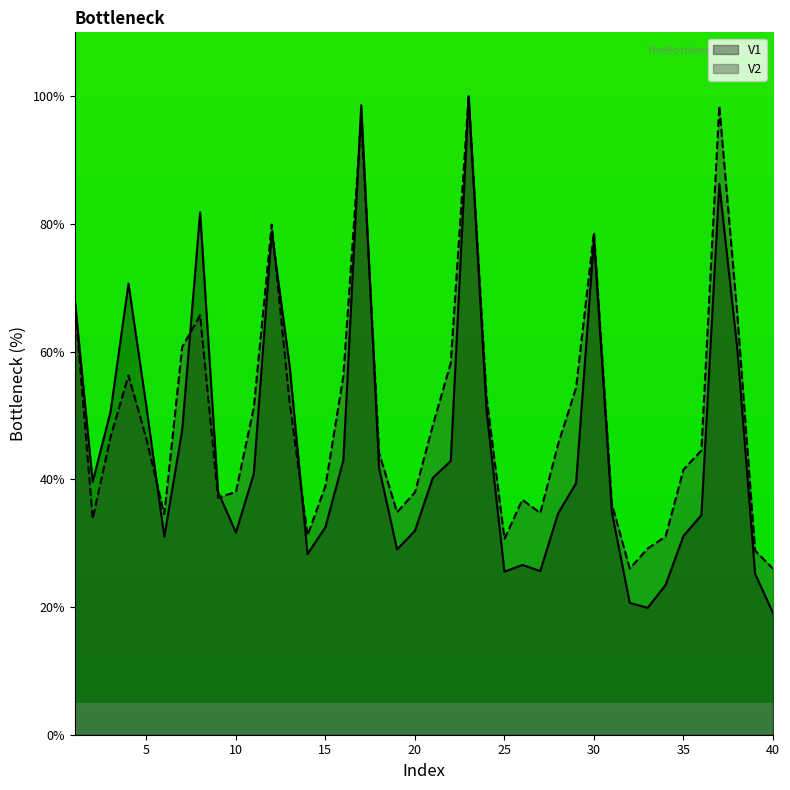

Which has a higher value, 25 or 5?

5